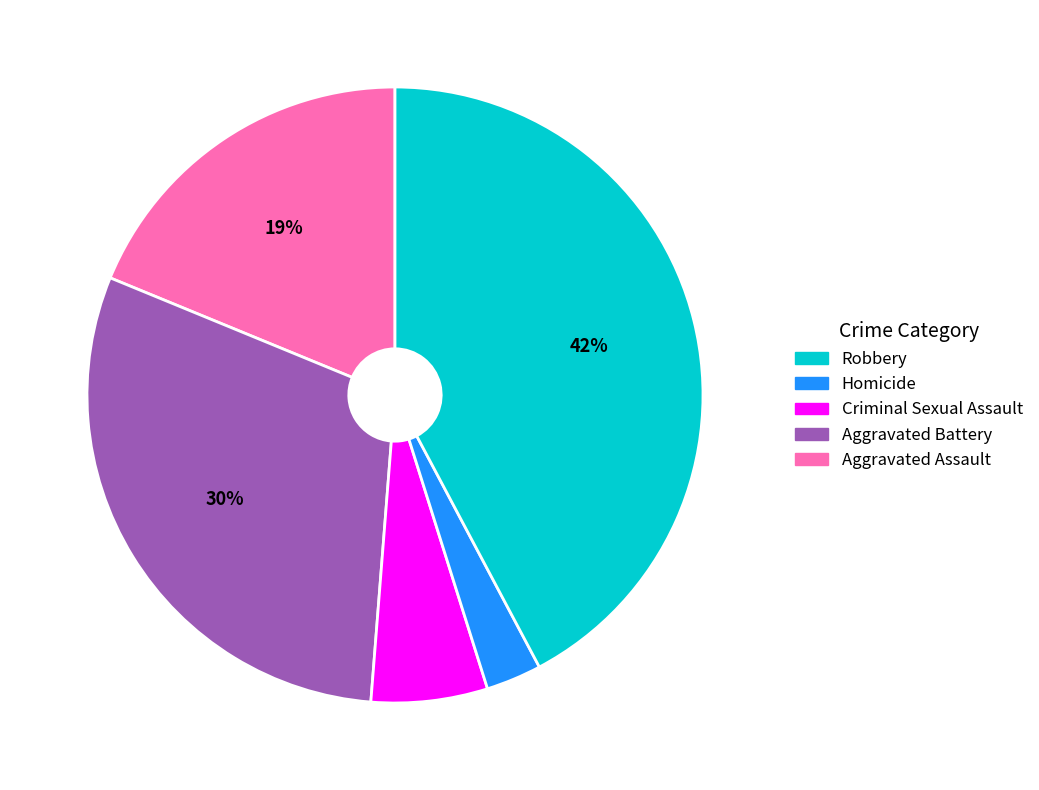

Does any single category account for the majority?

No